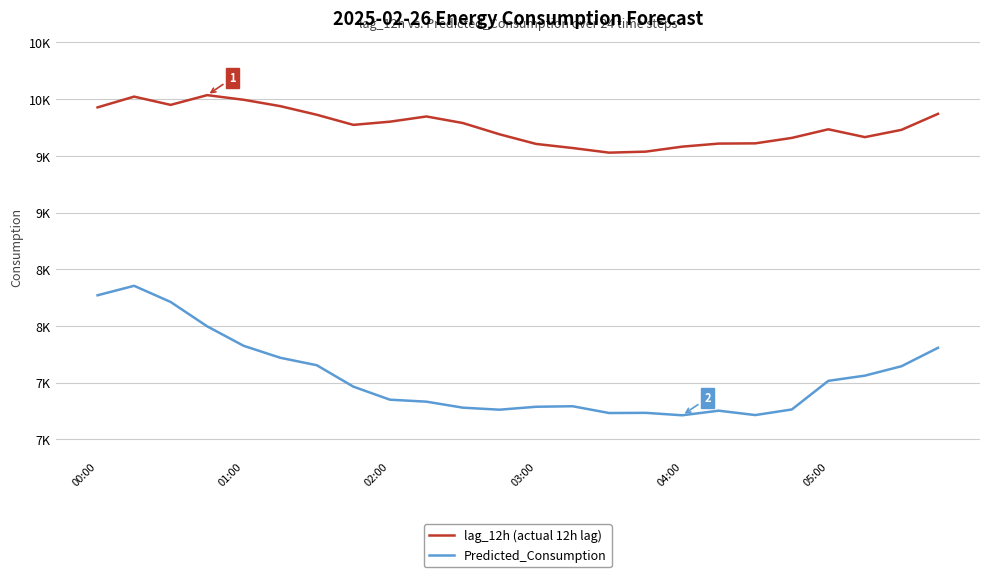

Does the chart display data point markers on the line(s)?

No